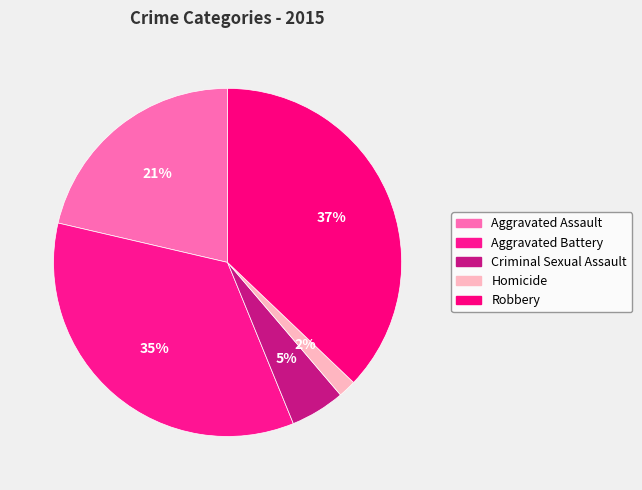

To the nearest percent, what is the difference between the largest and smallest slice percentages?

35%